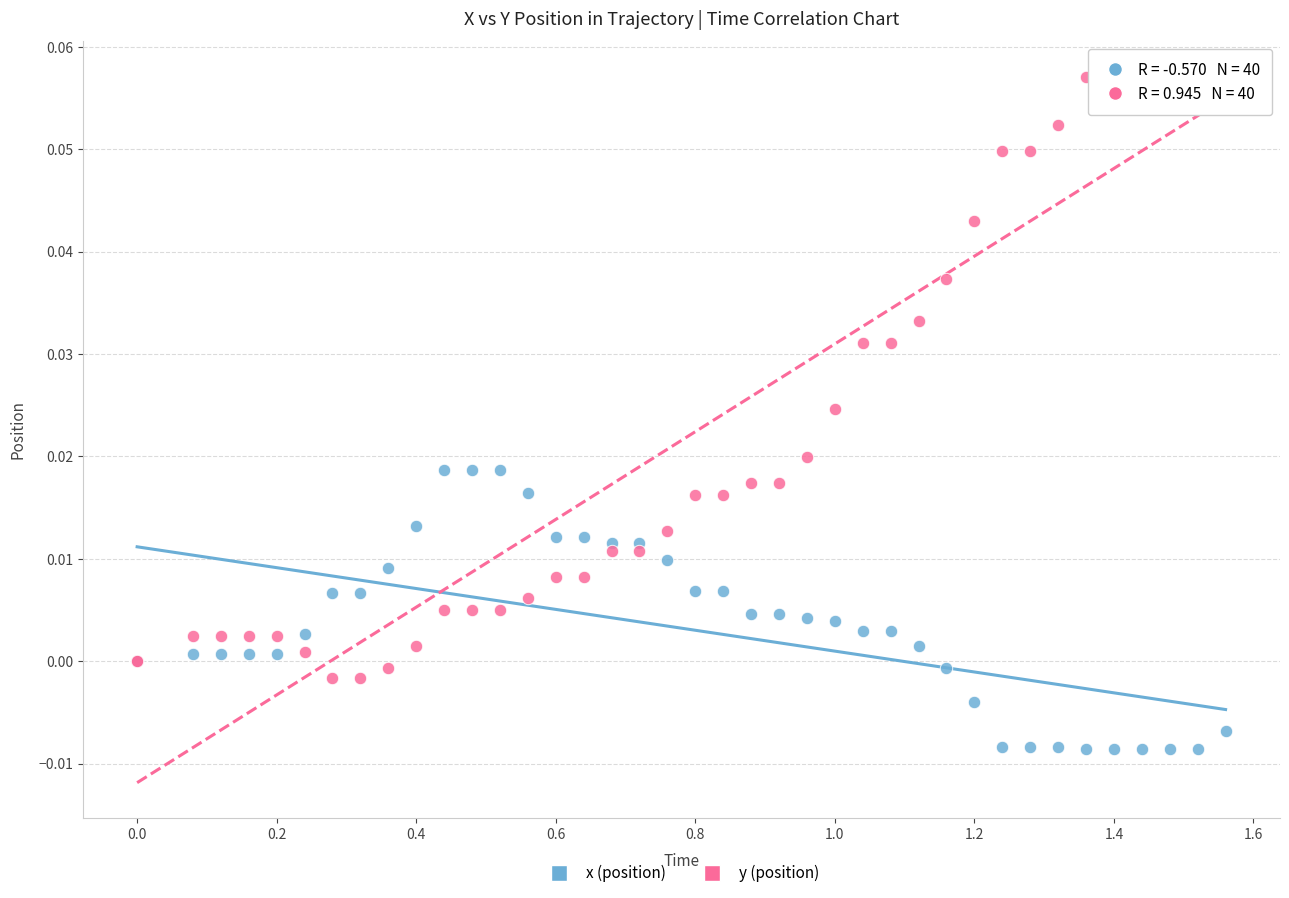

Which series contains the highest Y value?

y (position)